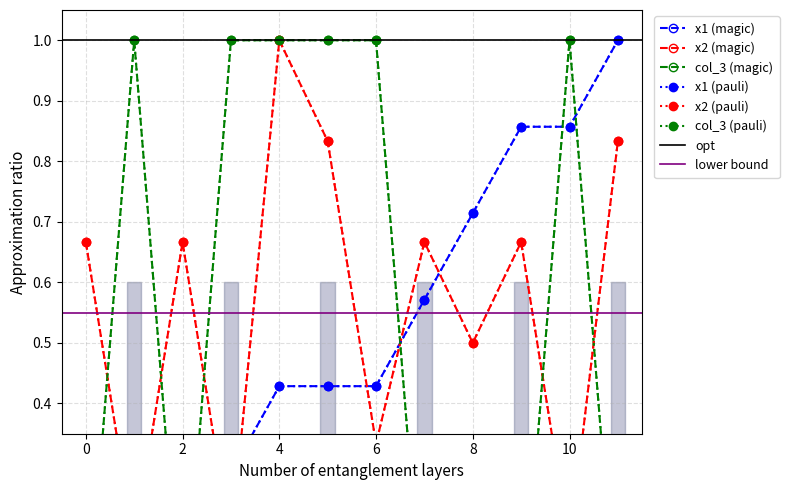

Reading right to left, transcribe all the data shown in this chart.

x1: 11=1.0	10=0.9	9=0.9	8=0.7	7=0.6	6=0.4	5=0.4	4=0.4	3=0.3	2=0.3	1=0.1	0=0.1
x2: 11=0.8	10=0.2	9=0.7	8=0.5	7=0.7	6=0.3	5=0.8	4=1.0	3=0.2	2=0.7	1=0.2	0=0.7
col_3: 11=0.0	10=1.0	9=0.0	8=0.0	7=0.0	6=1.0	5=1.0	4=1.0	3=1.0	2=0.0	1=1.0	0=0.0